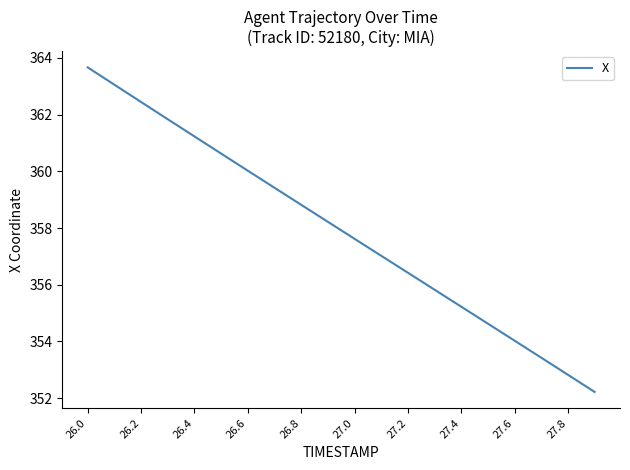

What is the greatest value displayed?

363.7